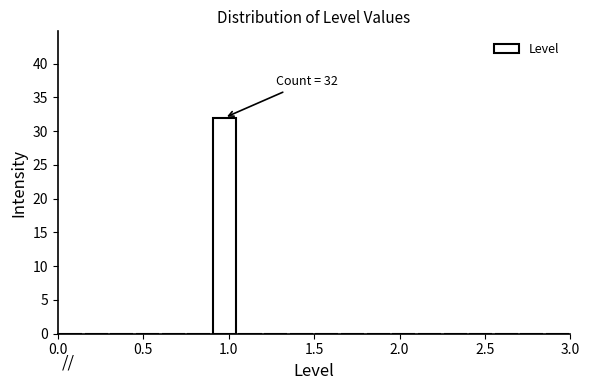

Read against the x-axis, roughly where is the centre of the tallest bar?

1.00